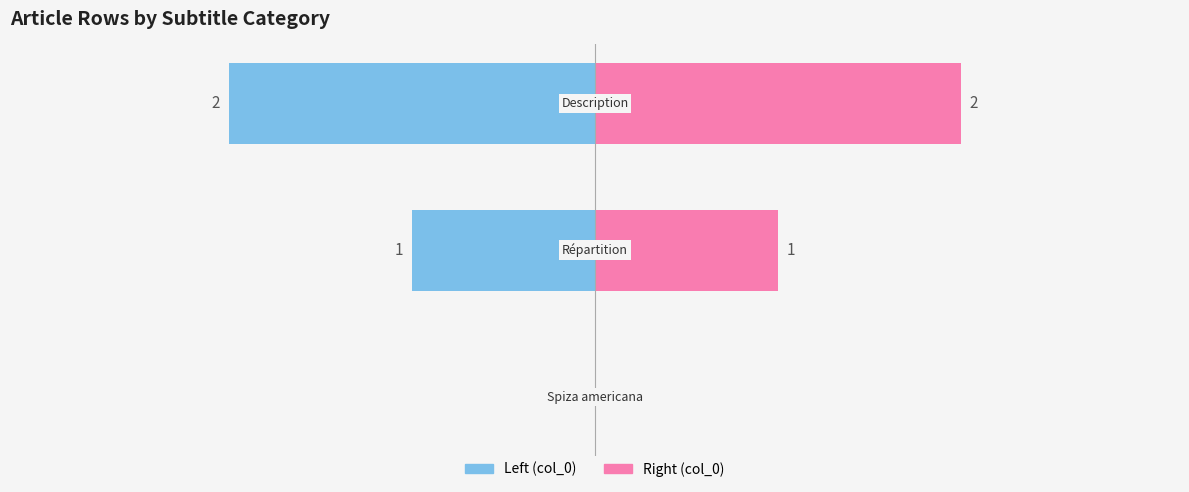

How many values exceed 1?

1